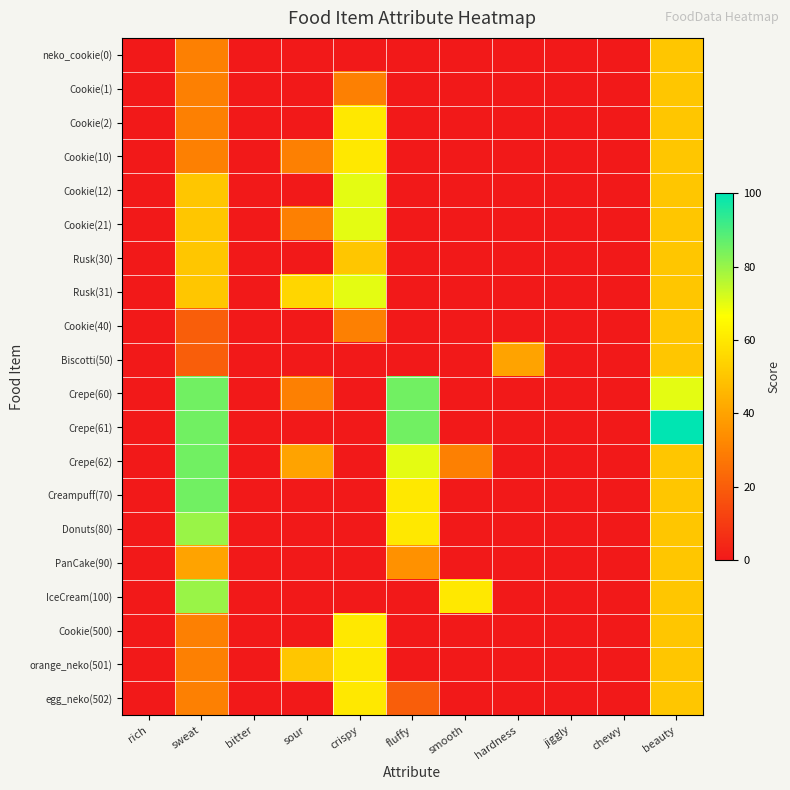

At how many categories does at least one series exceed 89?

1